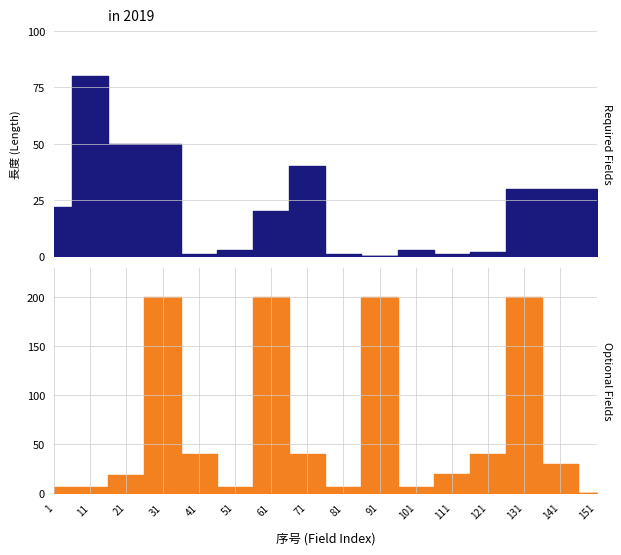

At which label is Optional Fields closest to 100?

41